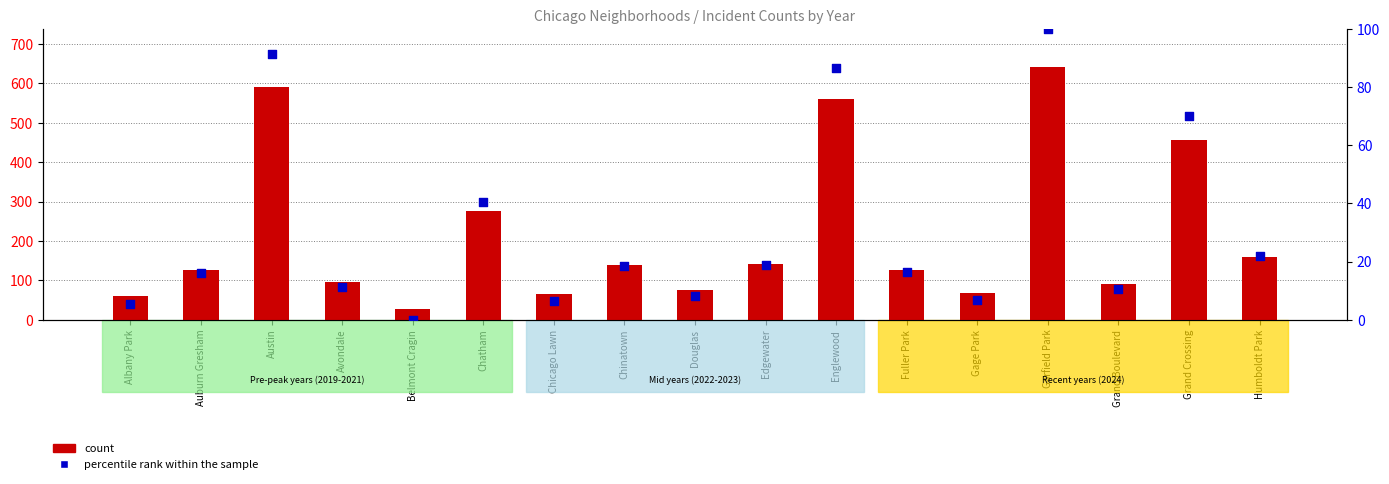

Which series has the widest spread of Y values?

count